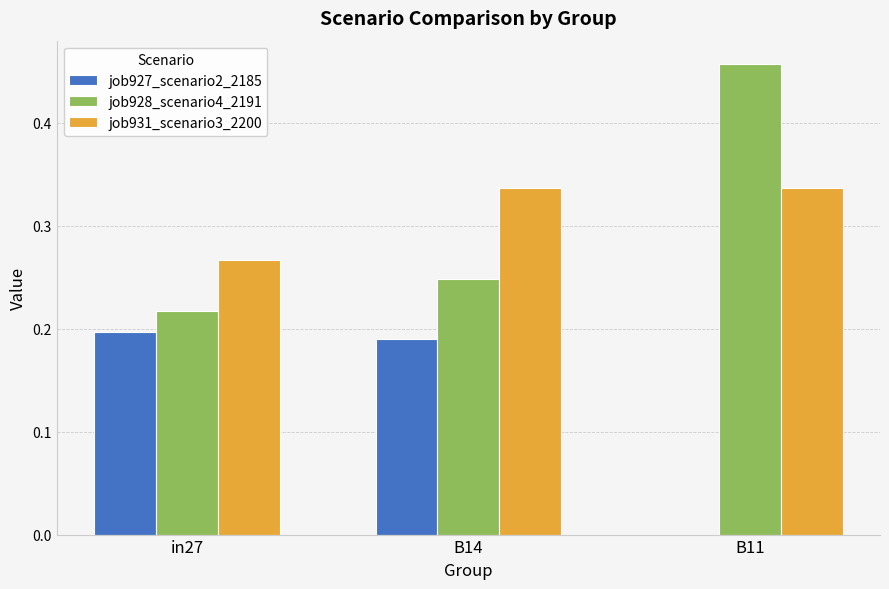

What is the sum of the job931_scenario3_2200 values at B11 and in27?

0.6